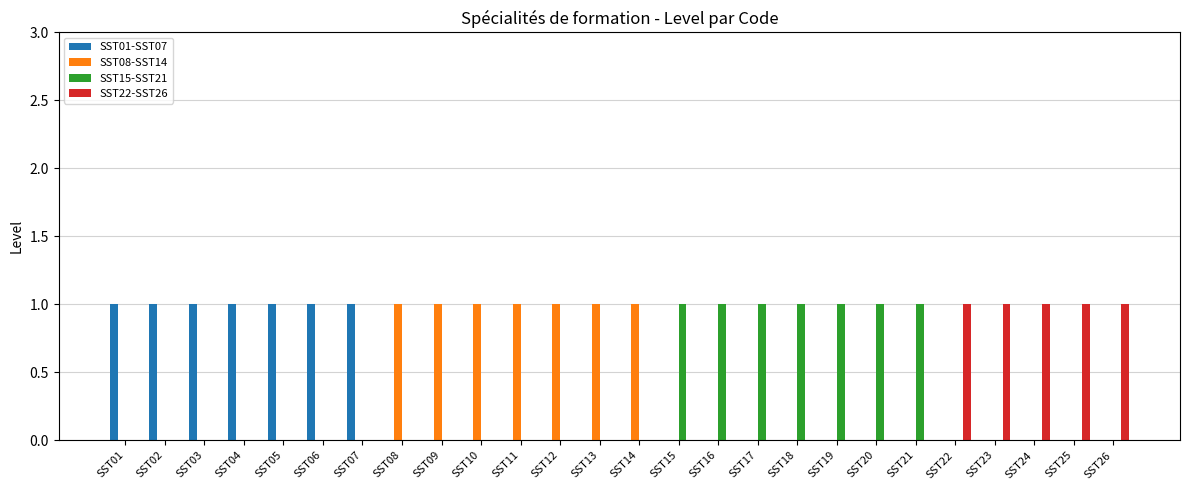

What is the difference between the SST15-SST21 values at SST19 and SST14?

1